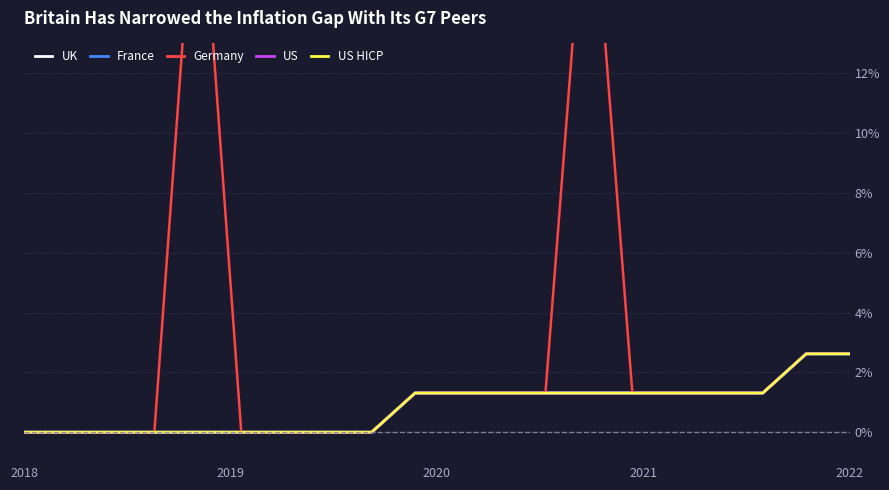

True or false: Germany has more than 0 points higher than both neighbors.

True